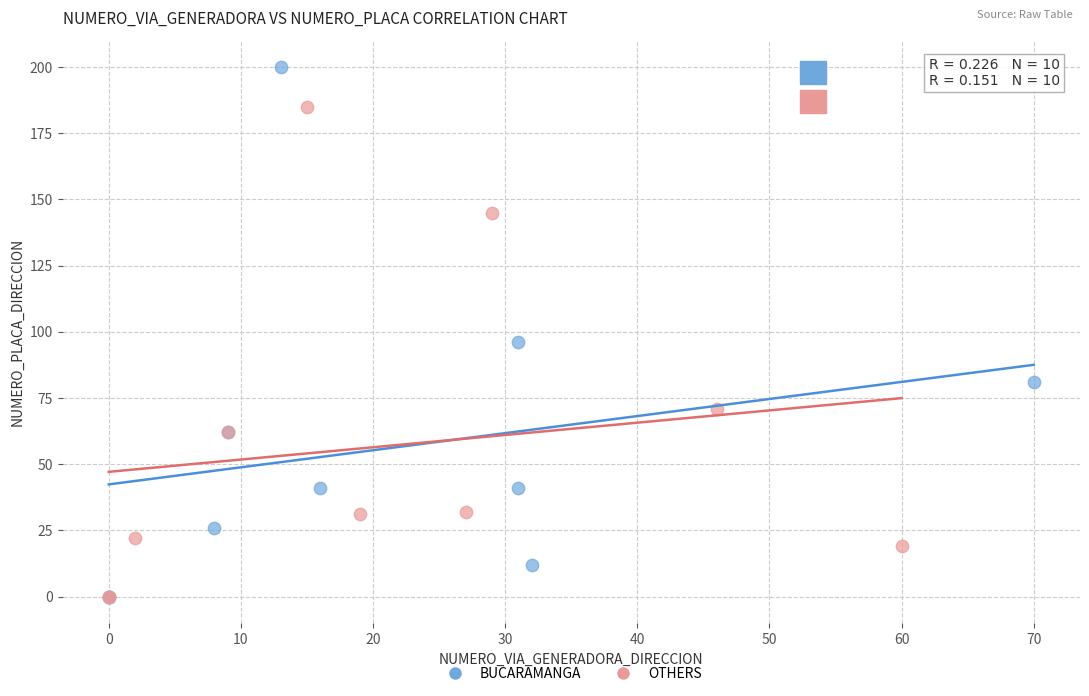

Which series reaches the maximum Y coordinate?

BUCARAMANGA